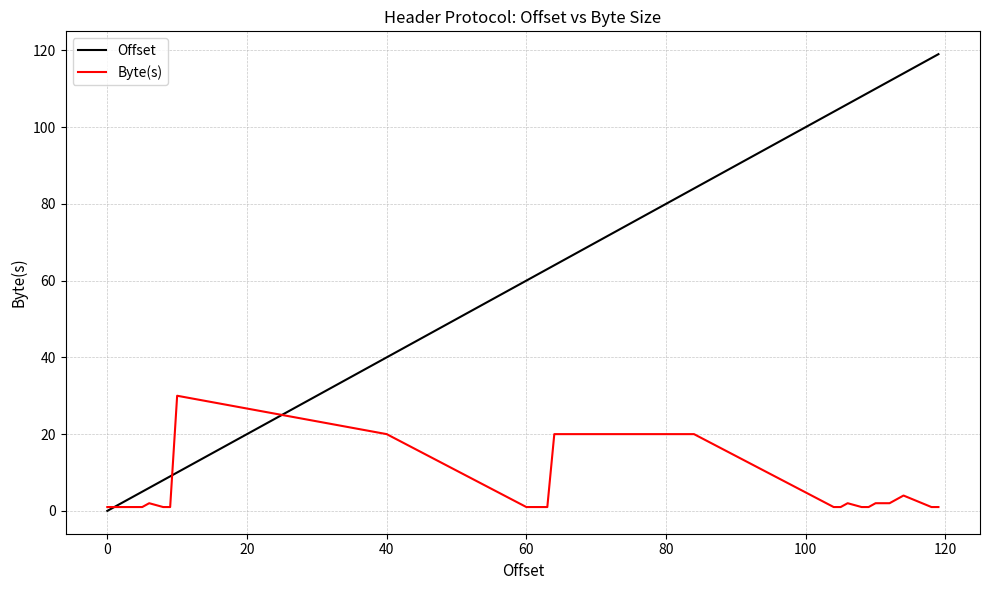

Rank the series by their average value, from lowest to highest.

Byte(s), Offset